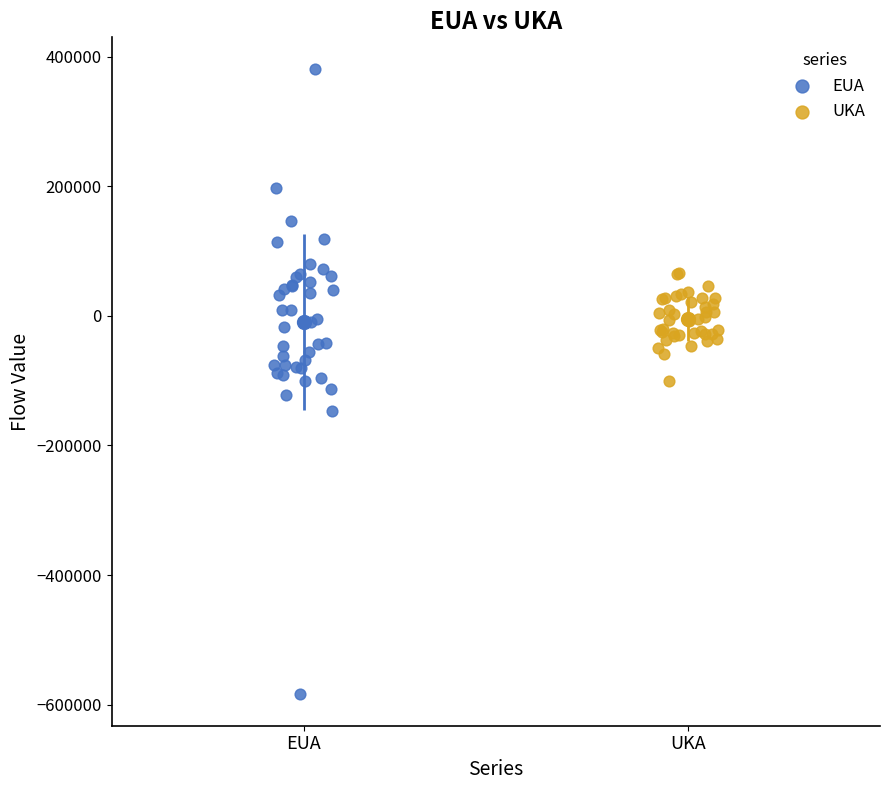

Which series has the largest Y range (max minus min)?

EUA